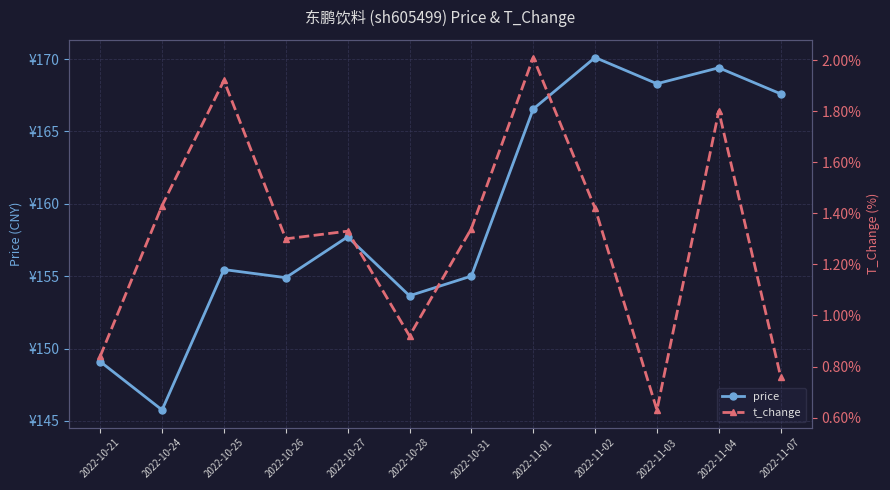

Reading right to left, what are all the values shown in this chart?

price: 2022-11-07=167.6	2022-11-04=169.4	2022-11-03=168.3	2022-11-02=170.1	2022-11-01=166.6	2022-10-31=155.0	2022-10-28=153.7	2022-10-27=157.7	2022-10-26=154.9	2022-10-25=155.5	2022-10-24=145.8	2022-10-21=149.1
t_change: 2022-11-07=0.8	2022-11-04=1.8	2022-11-03=0.6	2022-11-02=1.4	2022-11-01=2.0	2022-10-31=1.3	2022-10-28=0.9	2022-10-27=1.3	2022-10-26=1.3	2022-10-25=1.9	2022-10-24=1.4	2022-10-21=0.8